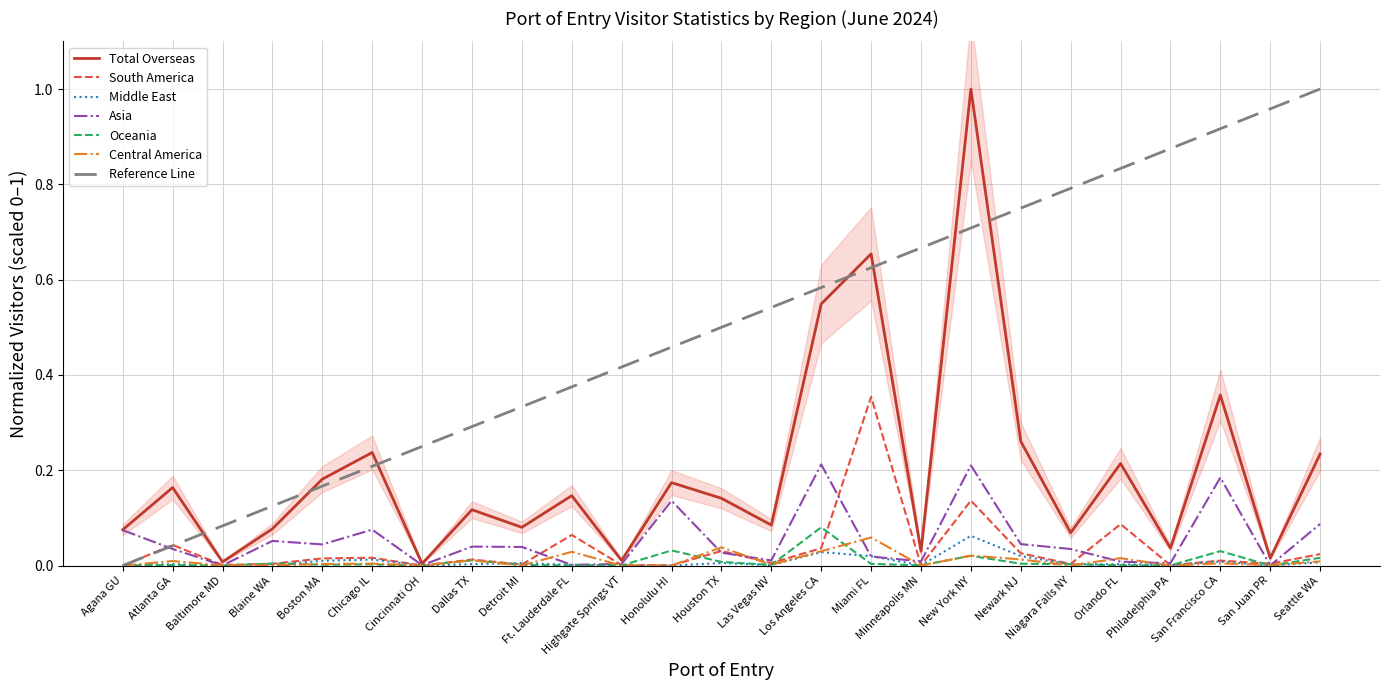

True or false: Central America has more than 1 points higher than both neighbors.

True